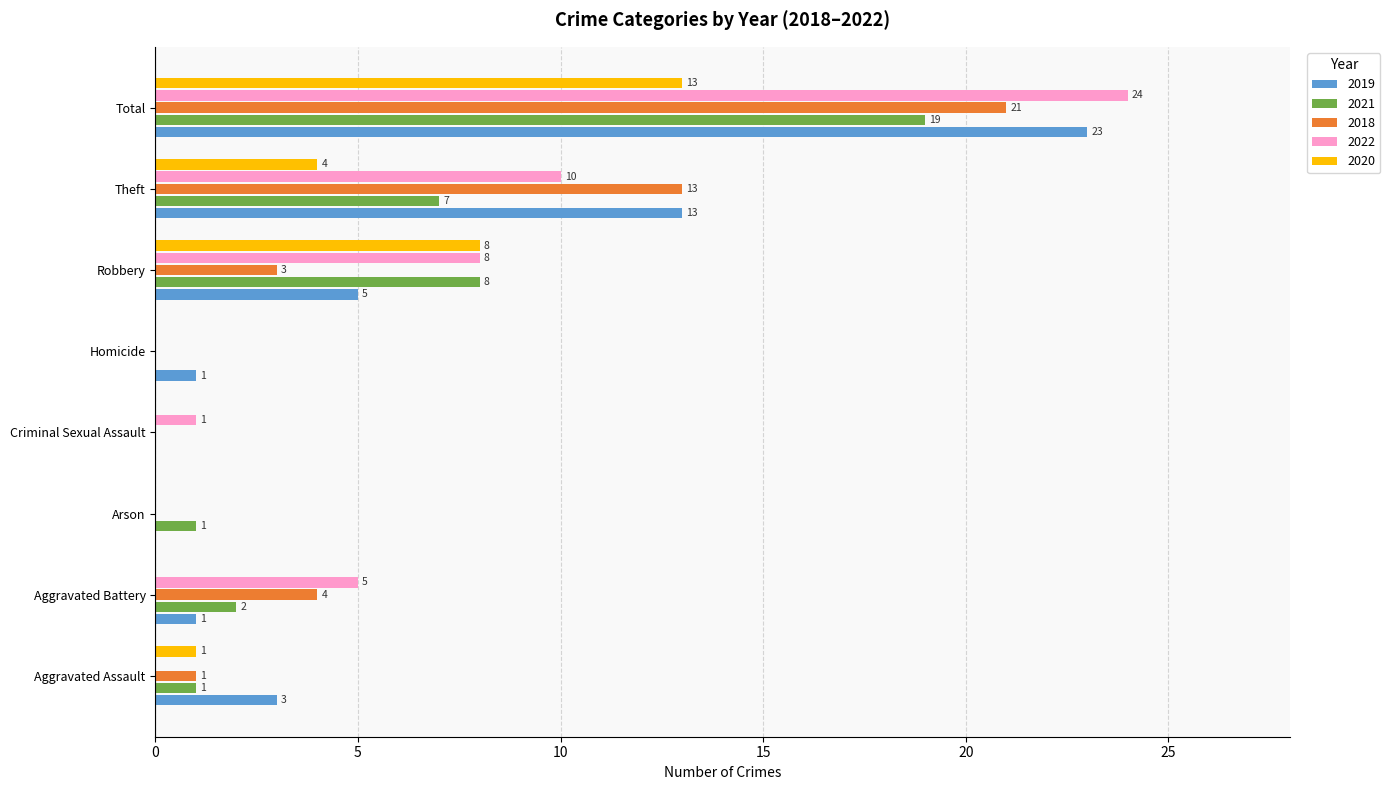

Where is 2018 nearest to the value 10?

Theft